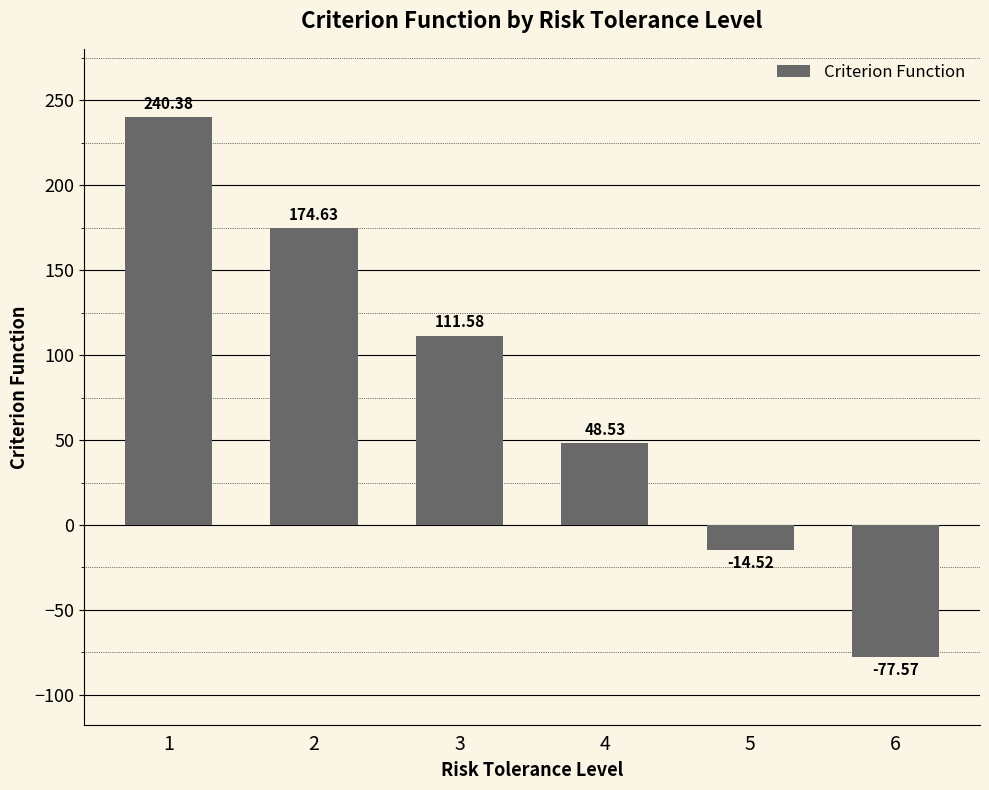

At which label does the data first exceed 111?

1